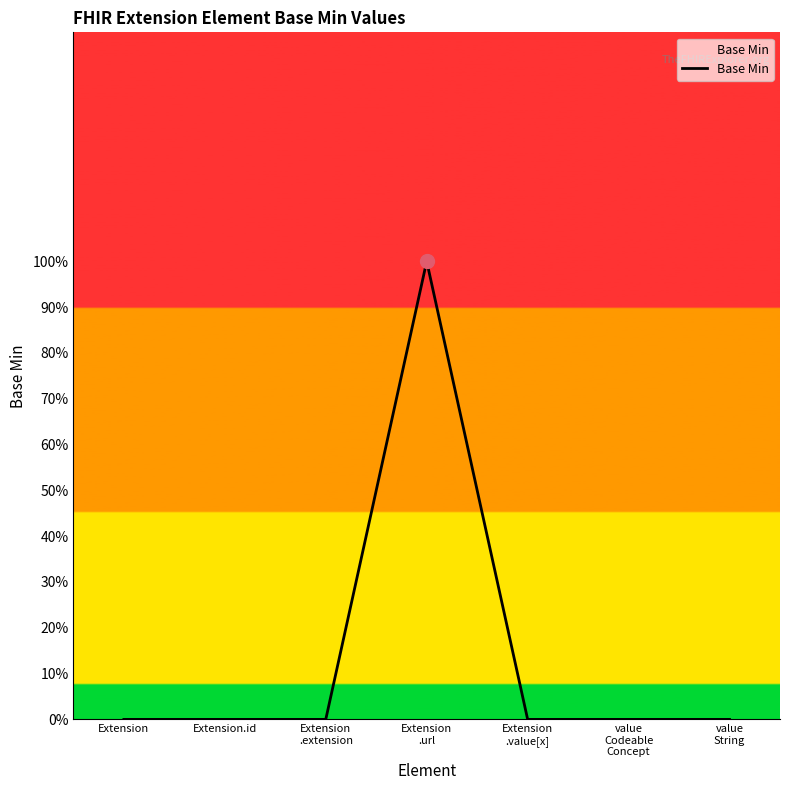

True or false: there are more than 1 points higher than both neighbors.

False